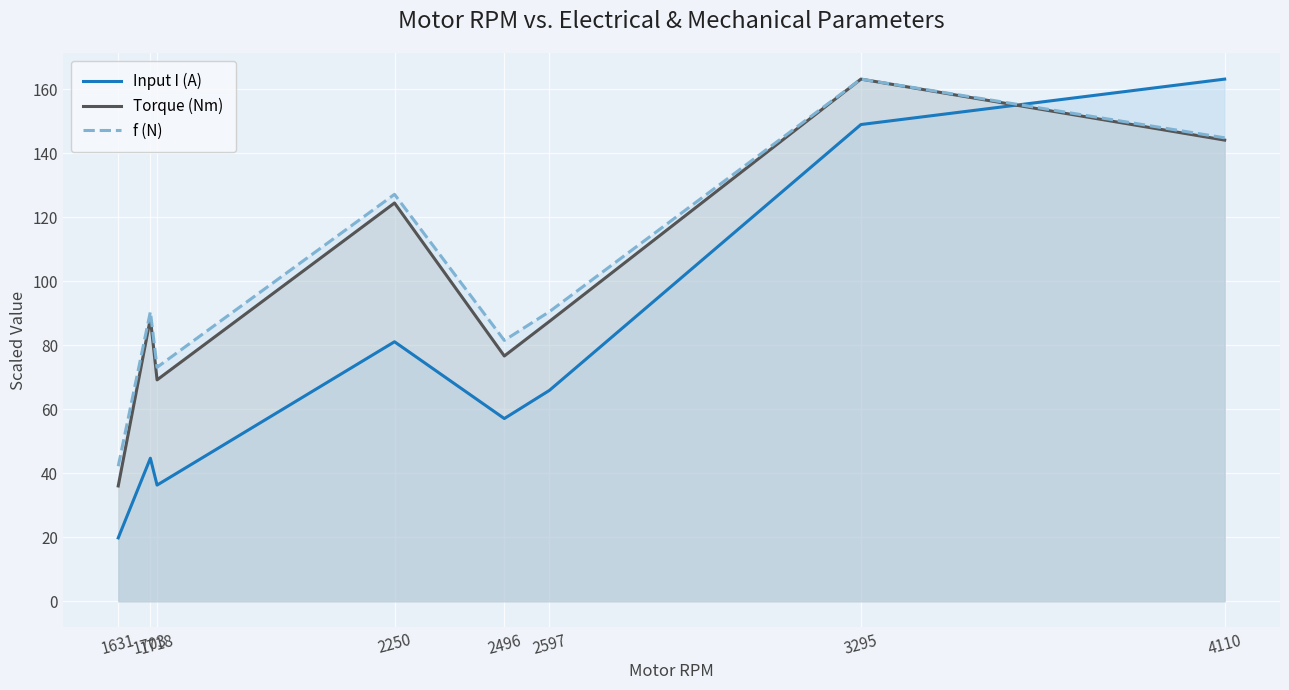

What is the value of the Input I (A) point at the 1st from the left?

19.8